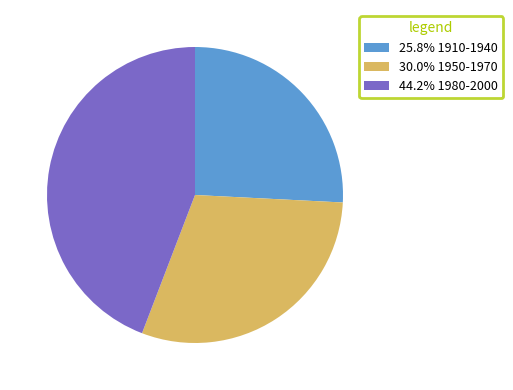

How many slices are in this pie chart?

3